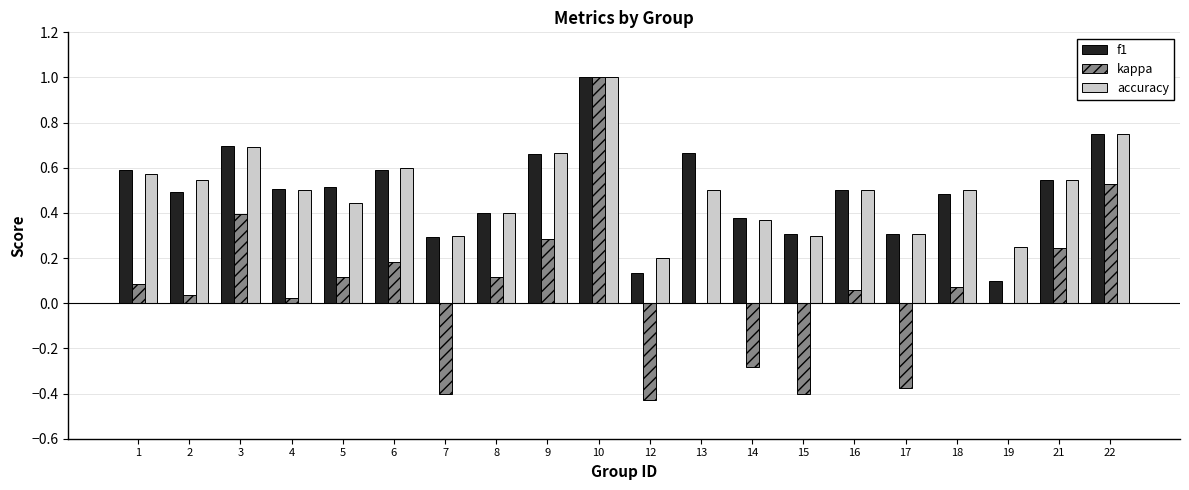

What are all the series names shown in the legend?

f1, kappa, accuracy